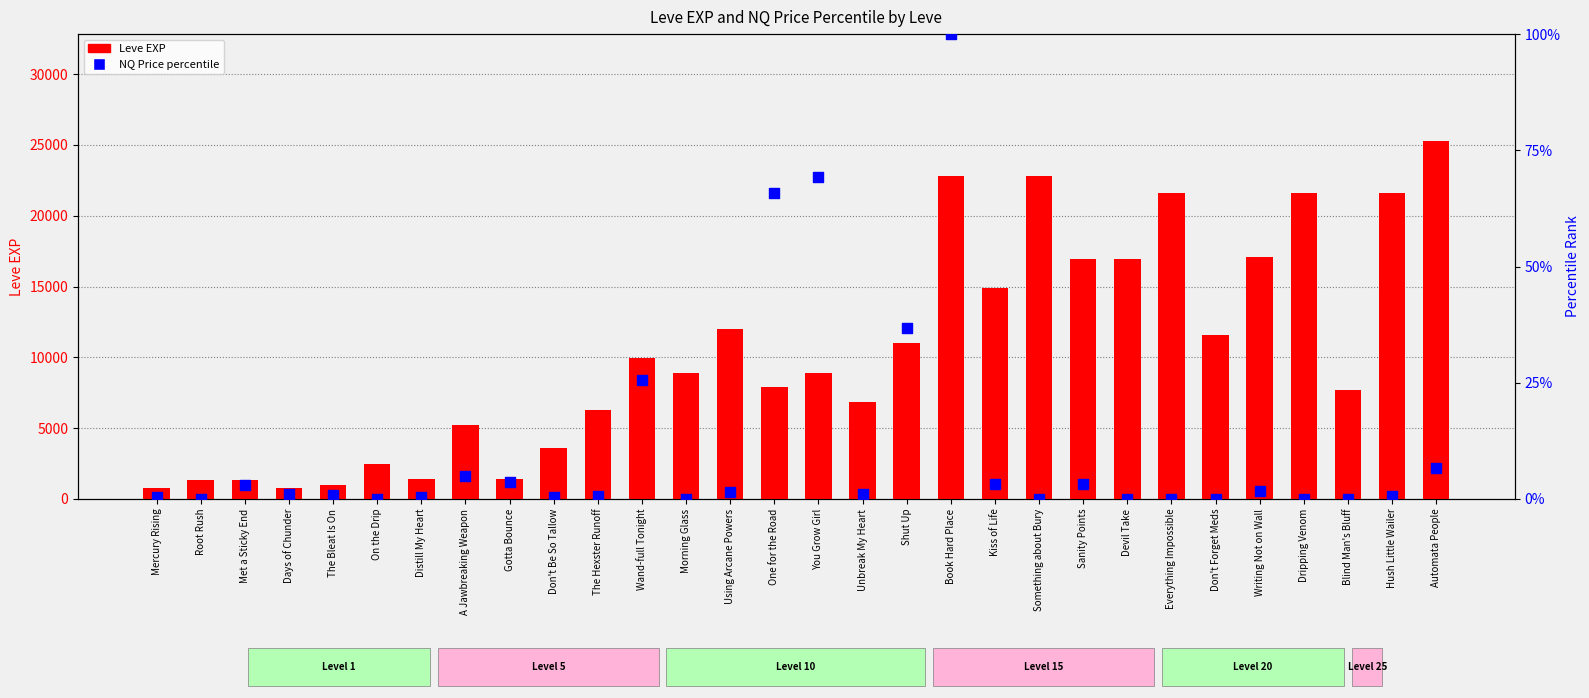

What are all the series names shown in the legend?

Leve EXP, NQ Price percentile